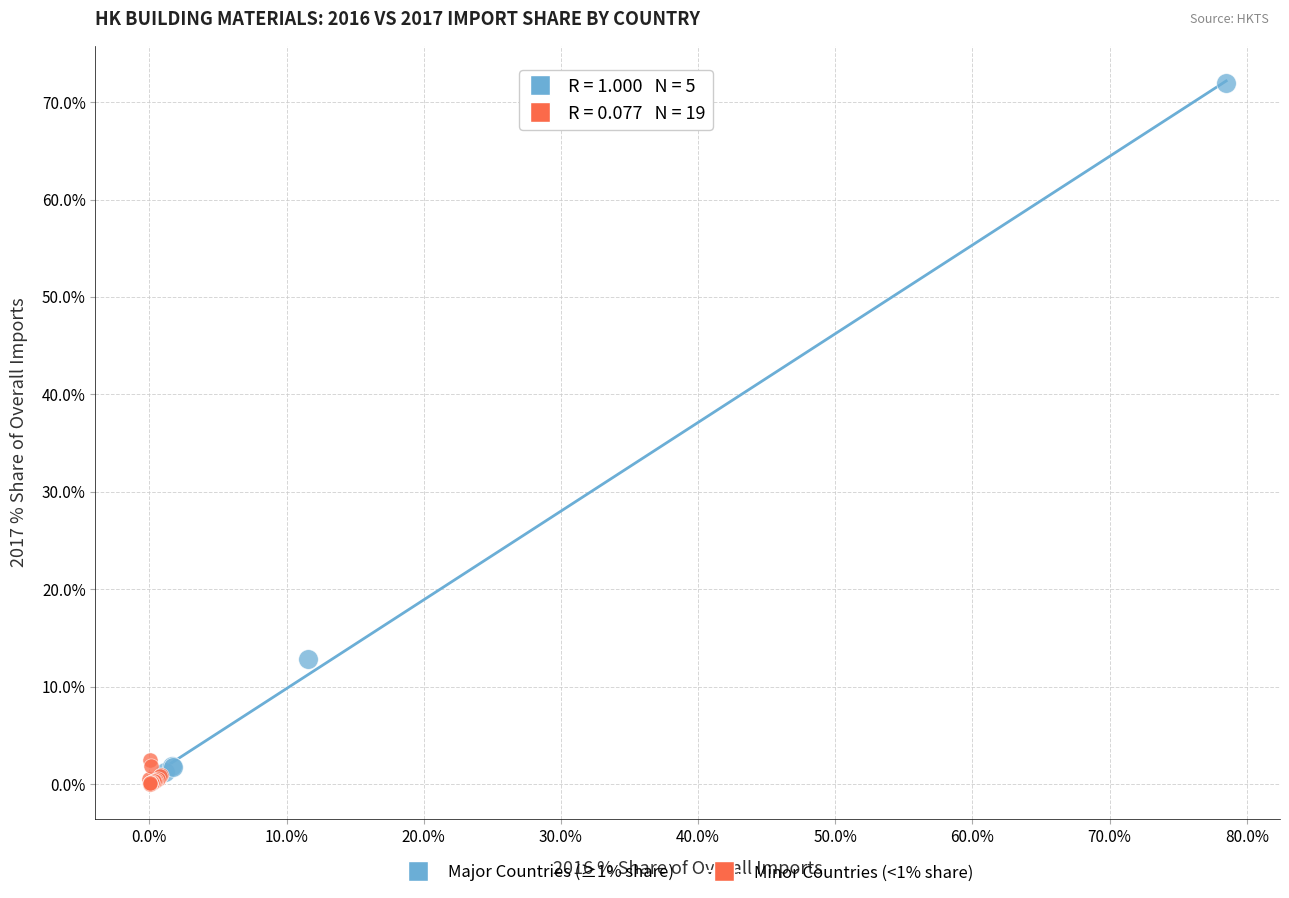

Which series contains the lowest Y value?

Minor Countries (<1% share)